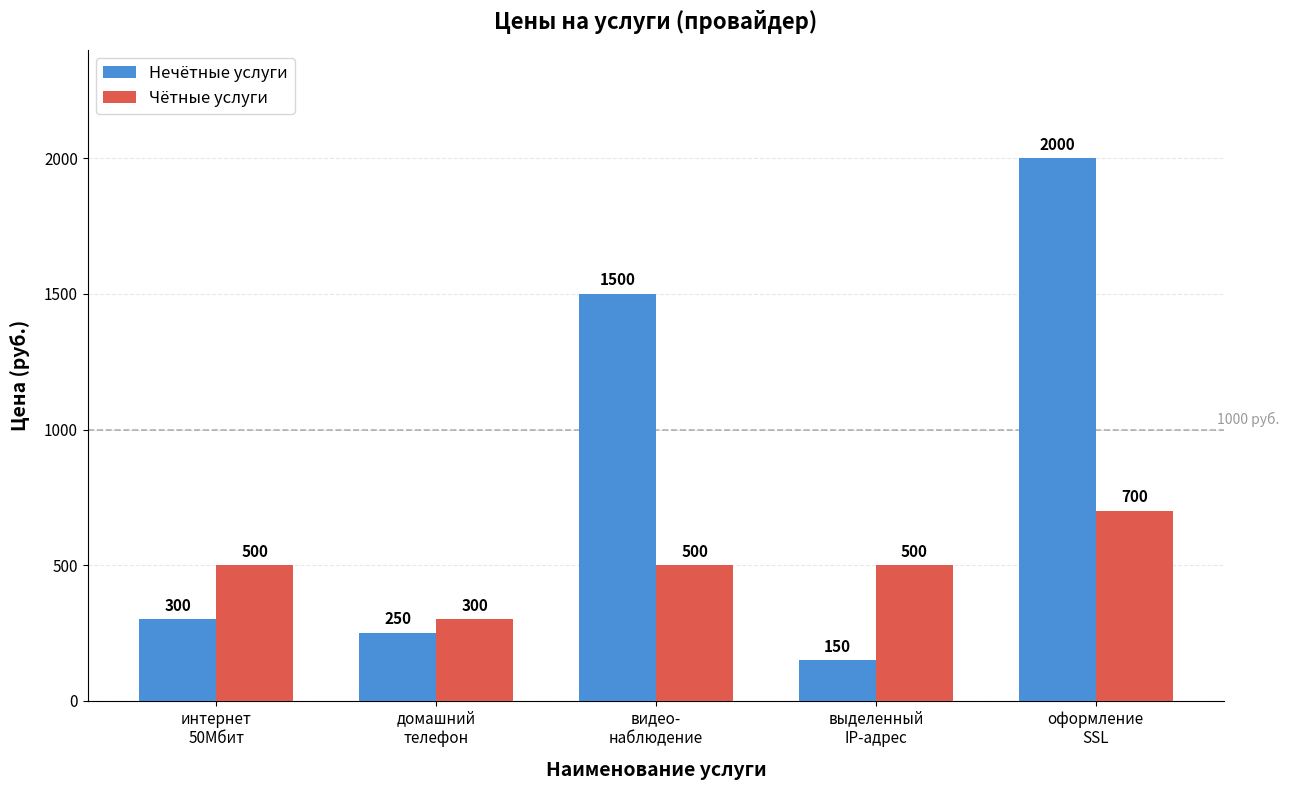

Which series changed the most between домашний
телефон and оформление
SSL?

Нечётные услуги